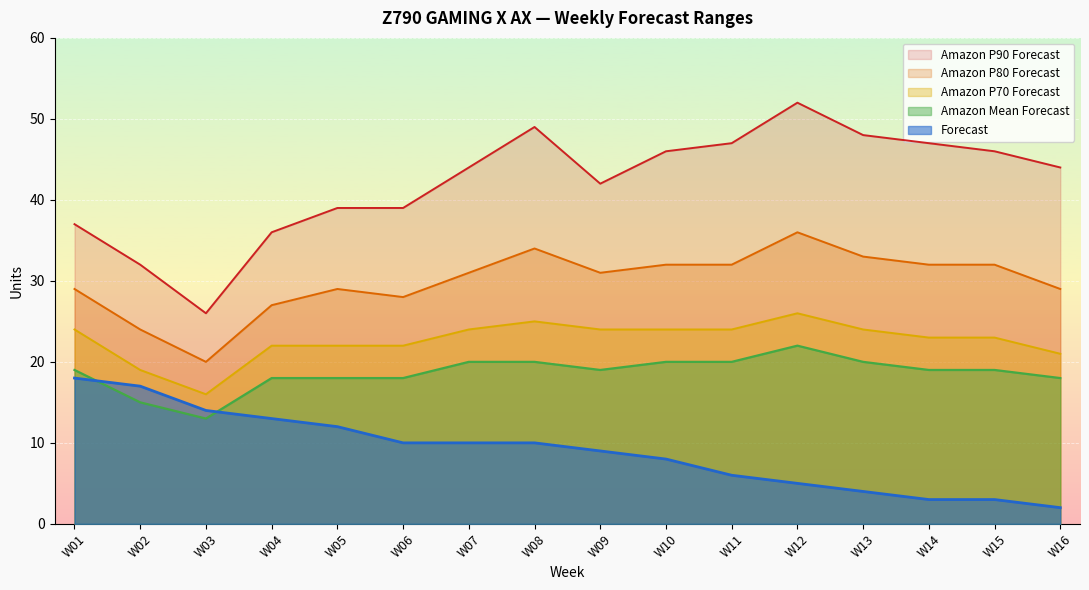

Rank the series by their maximum value, from lowest to highest.

Forecast, Amazon Mean Forecast, Amazon P70 Forecast, Amazon P80 Forecast, Amazon P90 Forecast